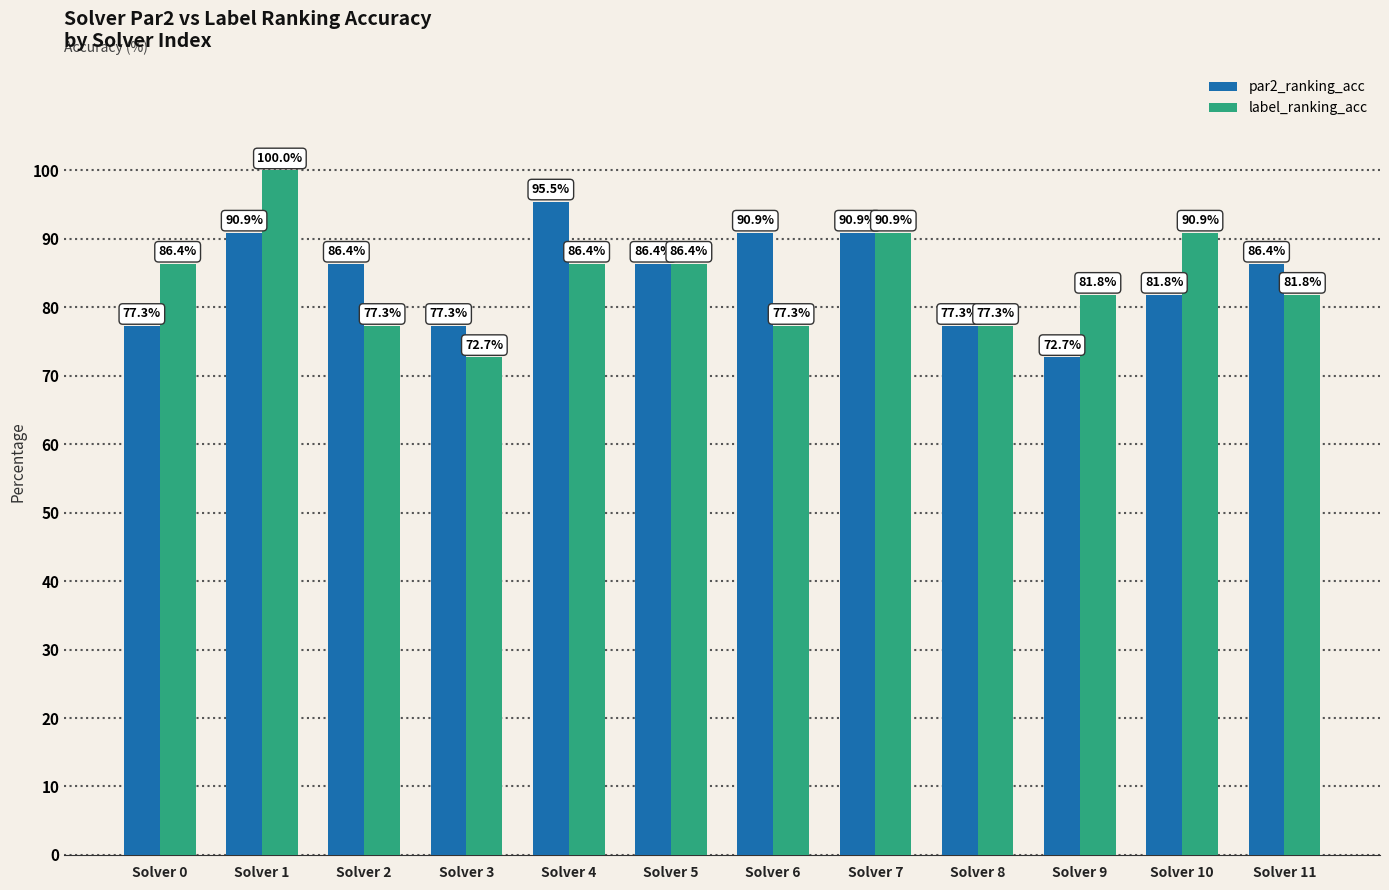

Reading left to right, list all the values displayed in this chart.

par2_ranking_acc: Solver 0=77.3	Solver 1=90.9	Solver 2=86.4	Solver 3=77.3	Solver 4=95.5	Solver 5=86.4	Solver 6=90.9	Solver 7=90.9	Solver 8=77.3	Solver 9=72.7	Solver 10=81.8	Solver 11=86.4
label_ranking_acc: Solver 0=86.4	Solver 1=100.0	Solver 2=77.3	Solver 3=72.7	Solver 4=86.4	Solver 5=86.4	Solver 6=77.3	Solver 7=90.9	Solver 8=77.3	Solver 9=81.8	Solver 10=90.9	Solver 11=81.8